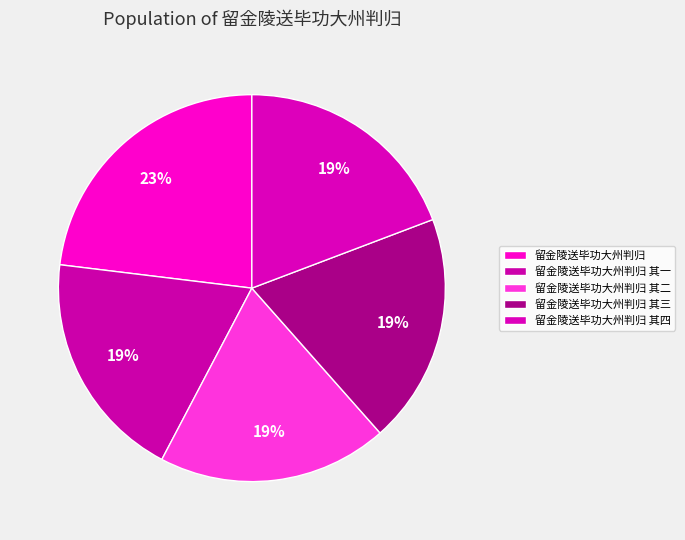

Is it true that 留金陵送毕功大州判归 is 23% of the pie?

True